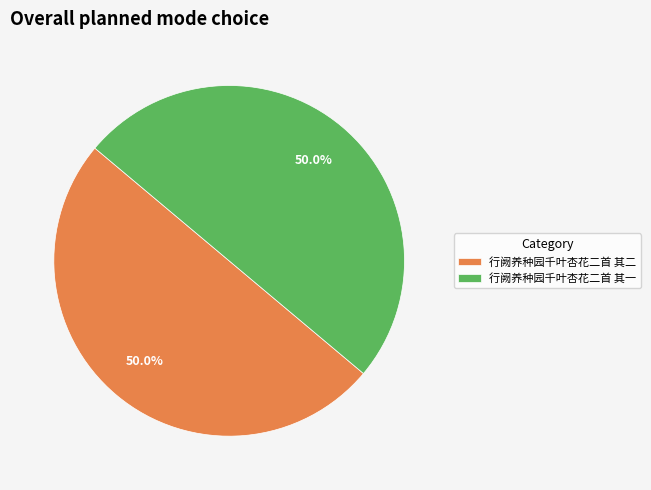

What portion of the pie excludes 行阙养种园千叶杏花二首 其二?

50.0%